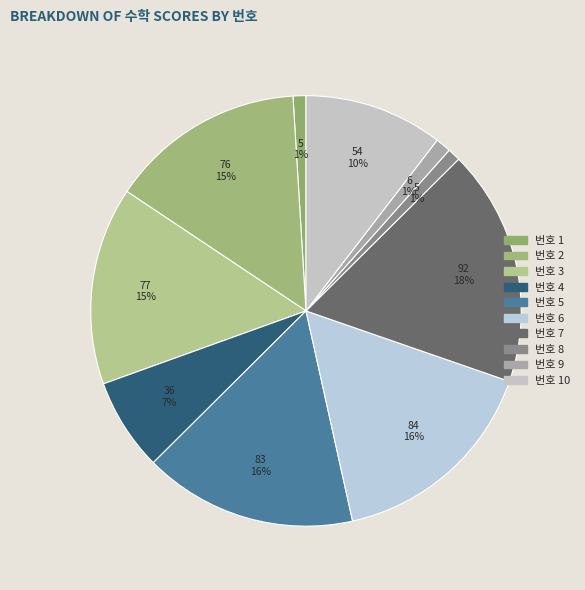

How many segments does this pie chart have?

10